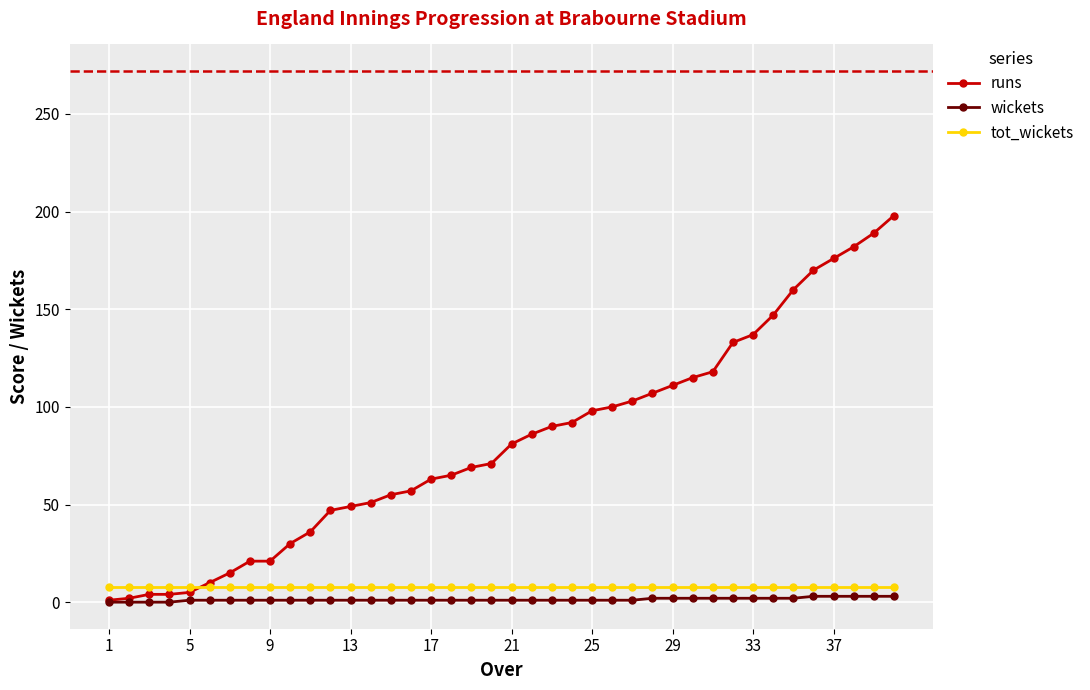

What is the value of the runs point at the 33rd from the left?

137